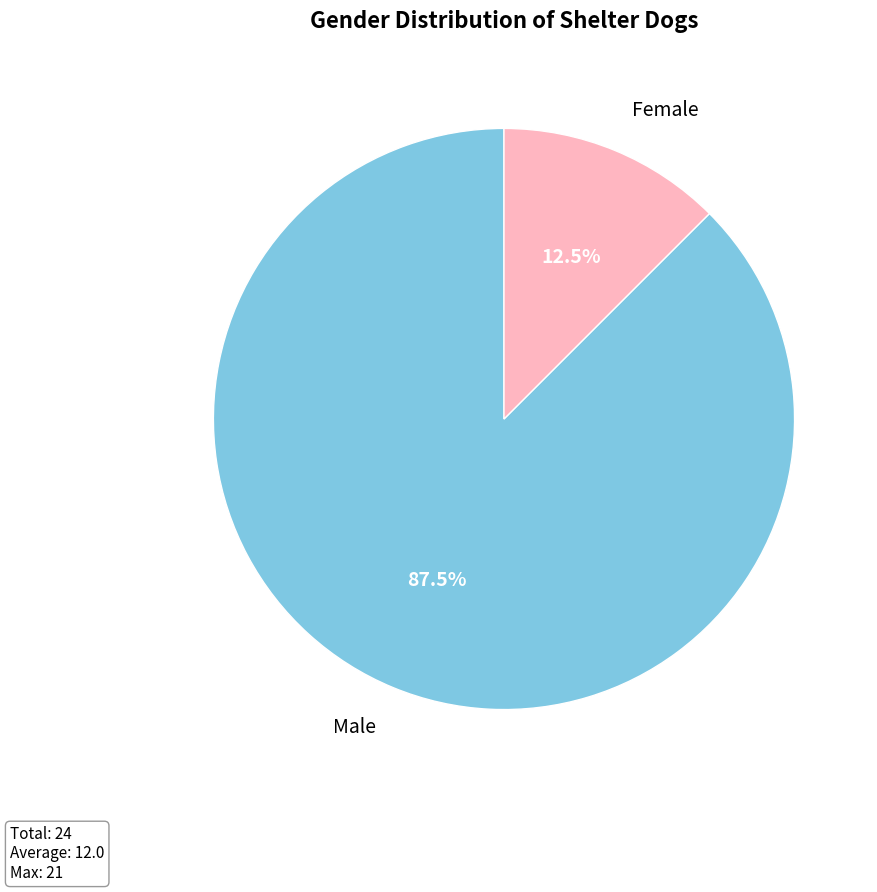

Does Male account for over 50% of the chart?

Yes